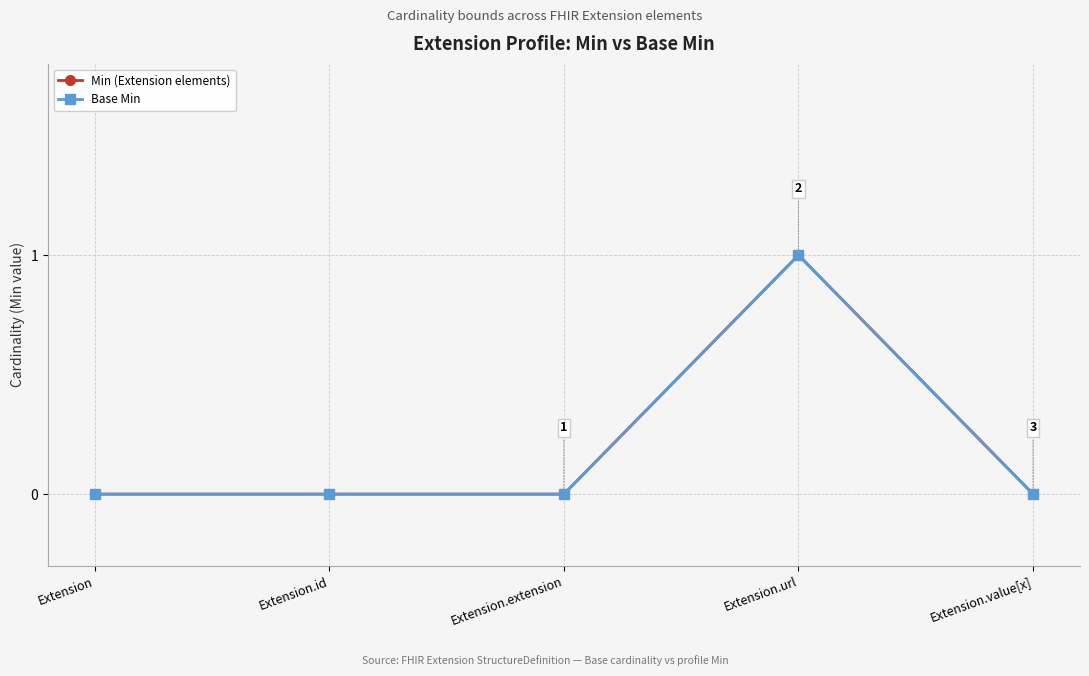

Reading left to right, what are all the values shown in this chart?

Min (Extension elements): 0	0	0	1	0
Base Min: 0	0	0	1	0